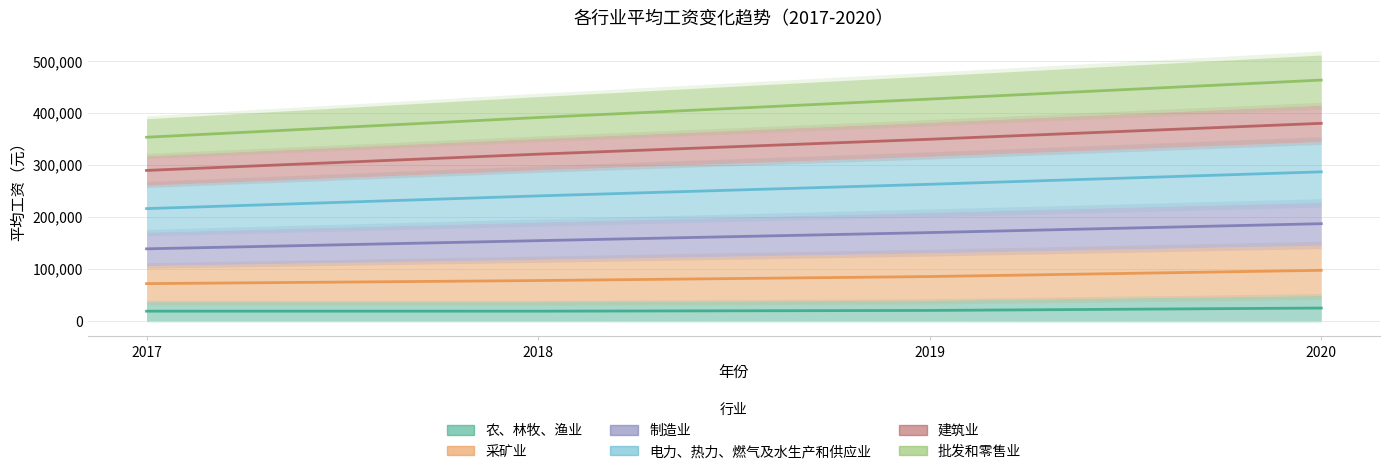

True or false: 电力、热力、燃气及水生产和供应业 and 采矿业 cross at least once.

False